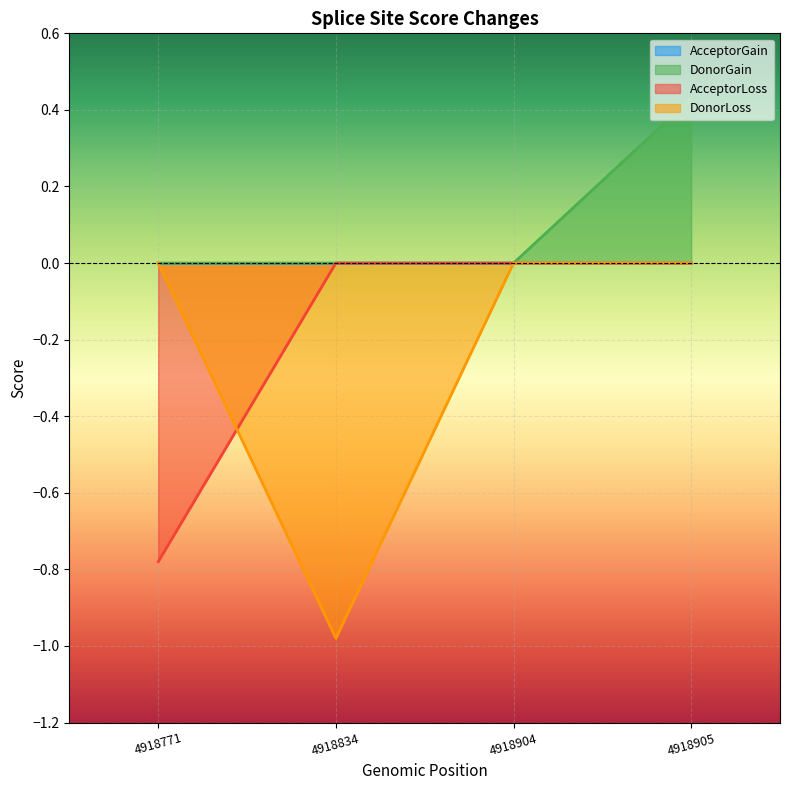

What is the difference between the DonorGain values at 4918904 and 4918905?

0.4